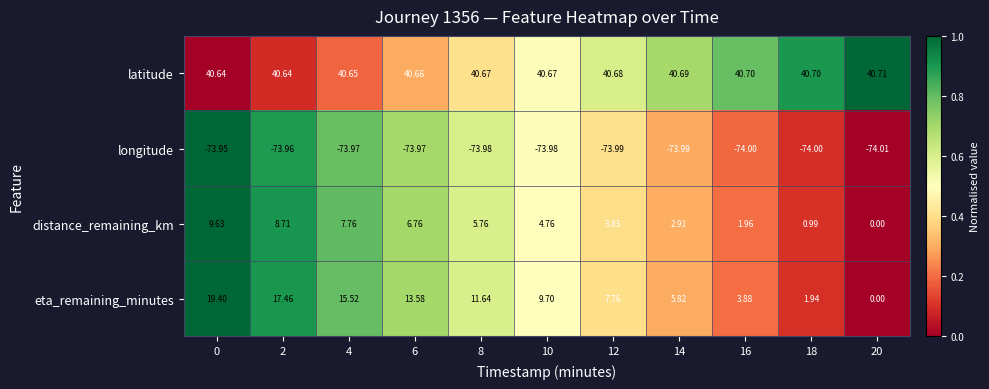

Which series has the largest total across all categories?

latitude